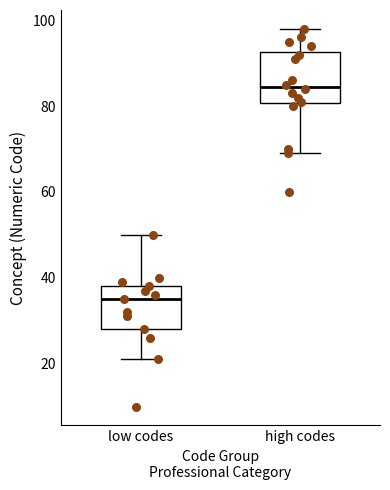

Which box's median line is the lowest?

low codes